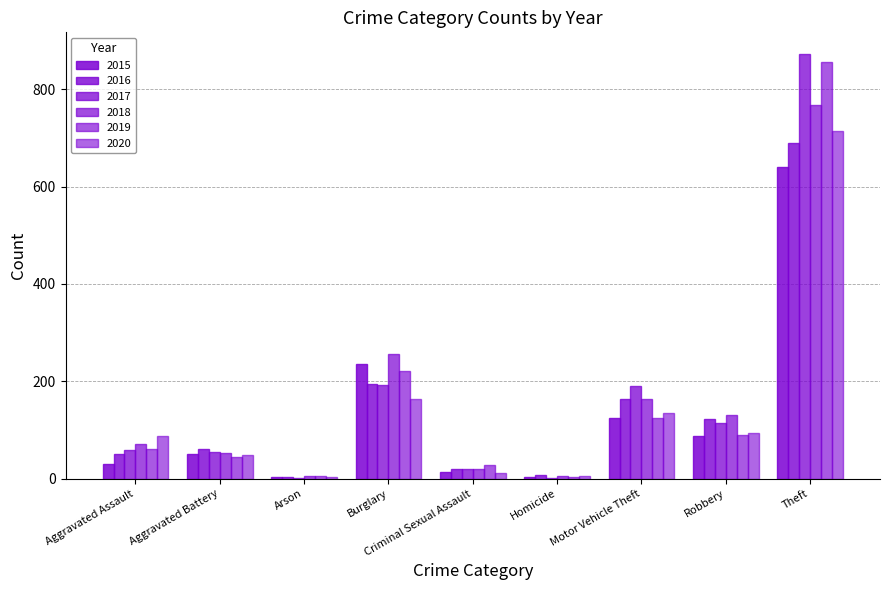

Are the bars horizontal?

No